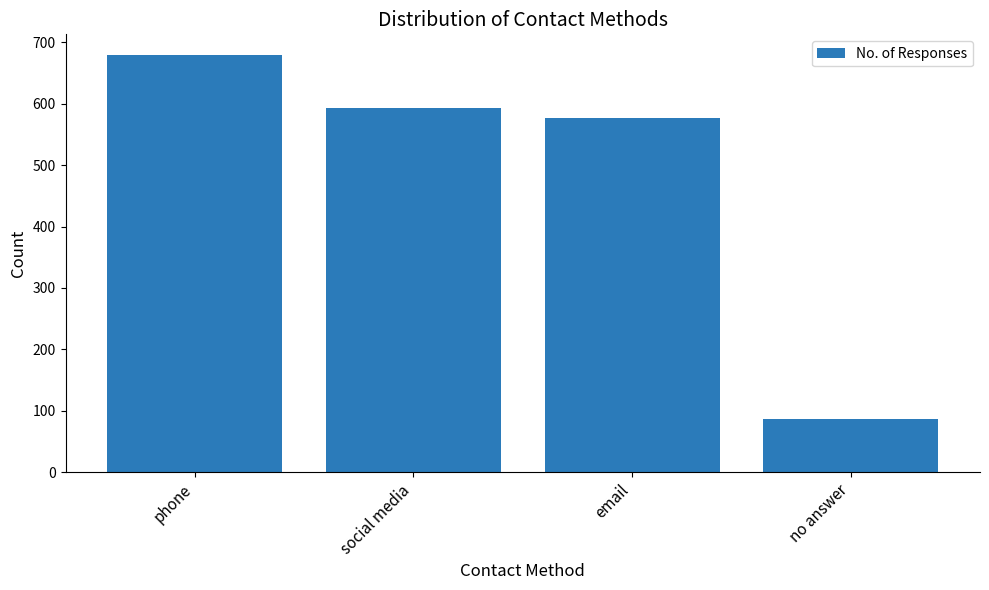

Rank the categories by value from highest to lowest.

phone, social media, email, no answer